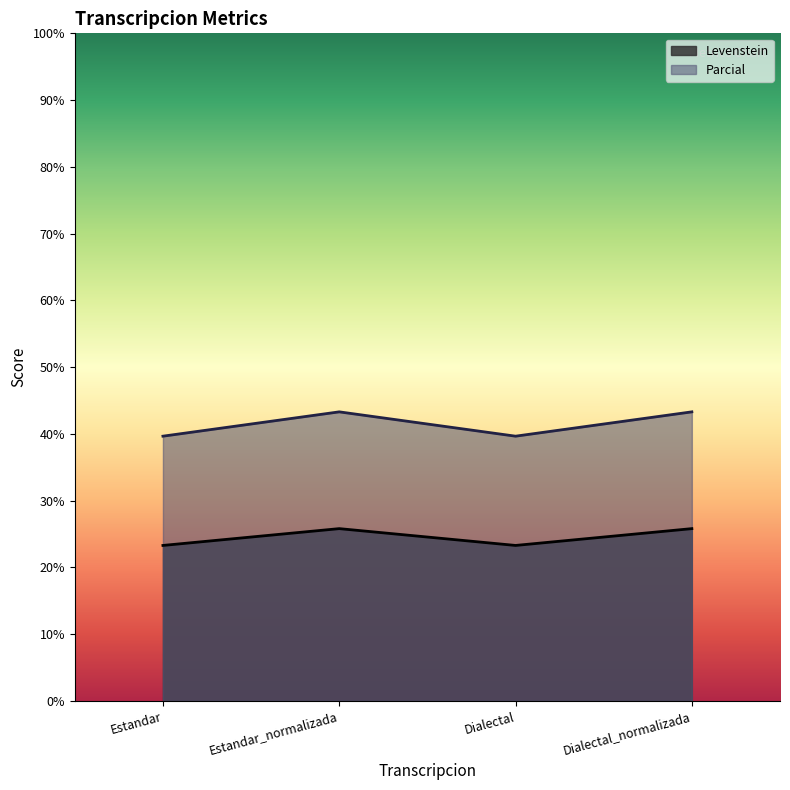

True or false: Levenstein and Parcial cross at least once.

False